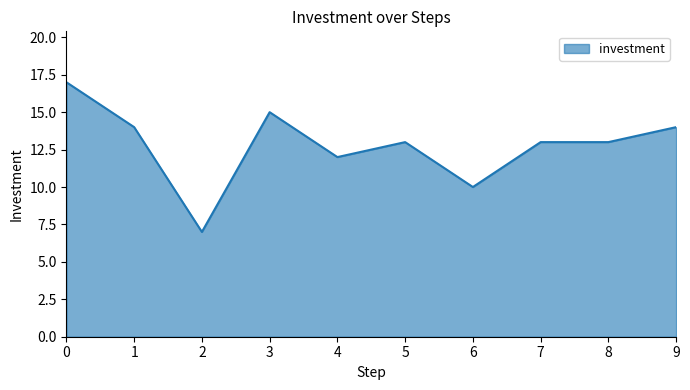

What is the greatest value displayed?

17